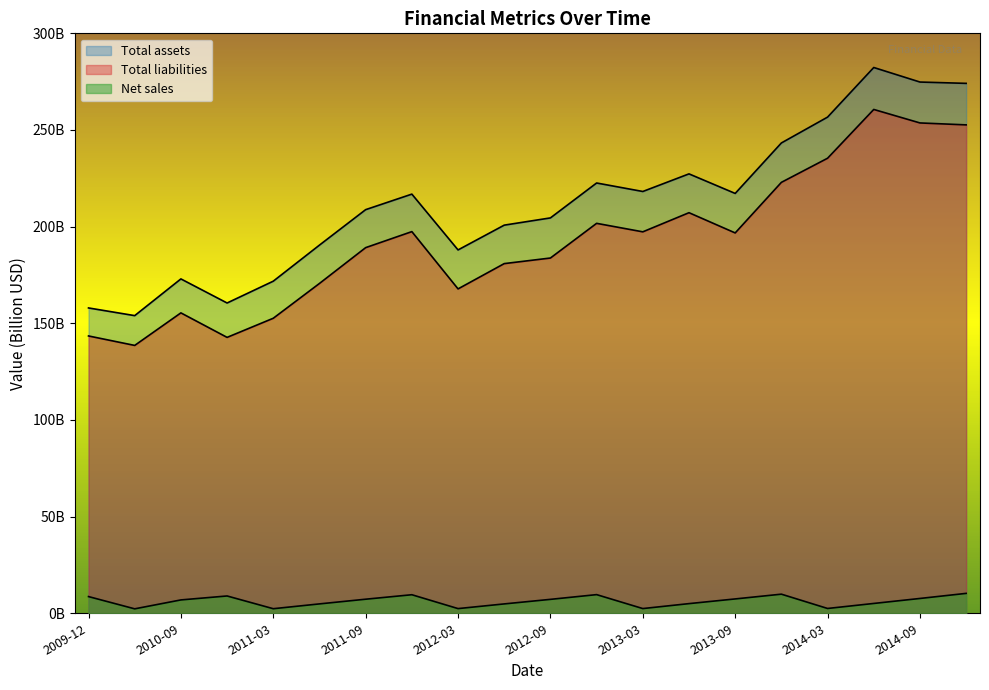

In Total liabilities, how many points are lower than both neighbors (excluding endpoints)?

5